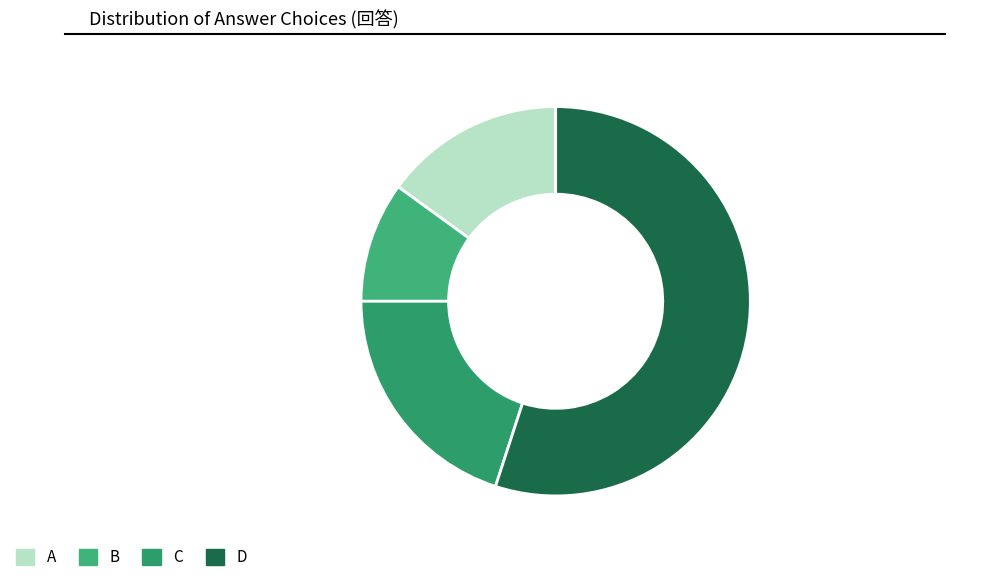

Which category has the biggest portion of the pie?

D